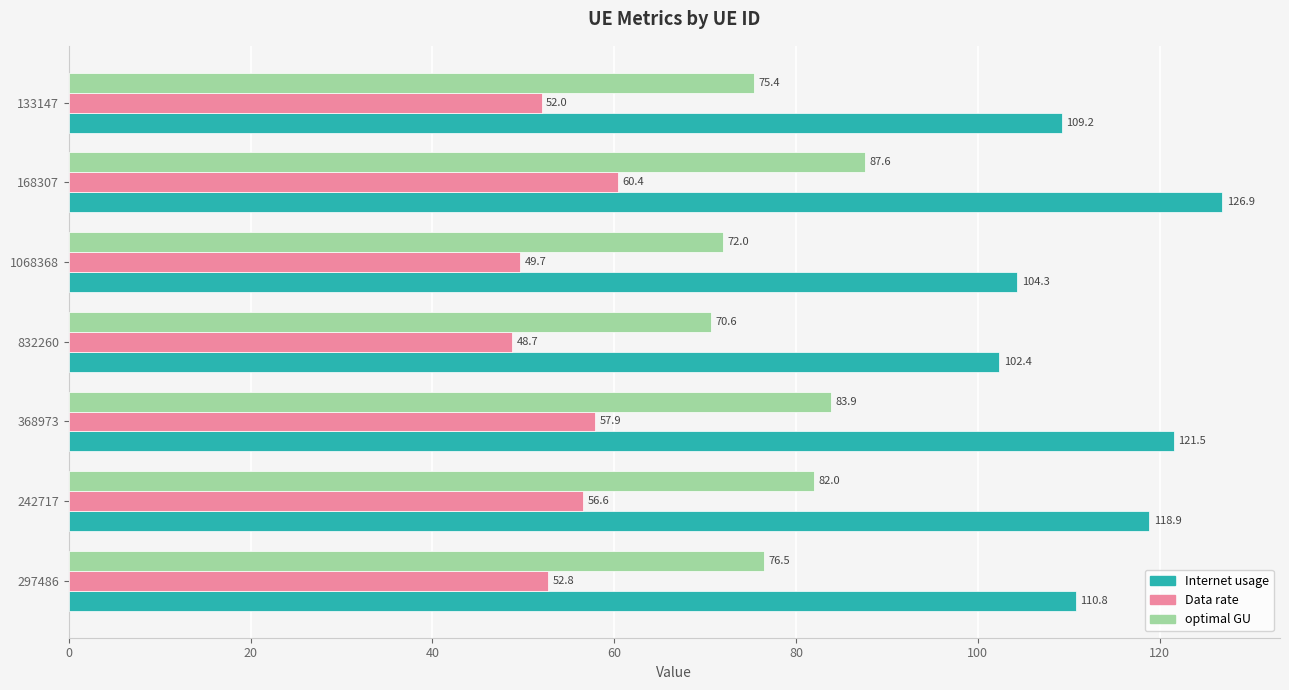

The value of Internet usage at 242717 is 118.9. True or false?

True